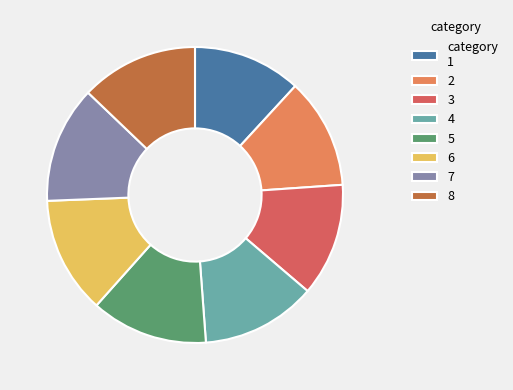

Approximately how many times larger is the value at 7 compared to 4?

1.0